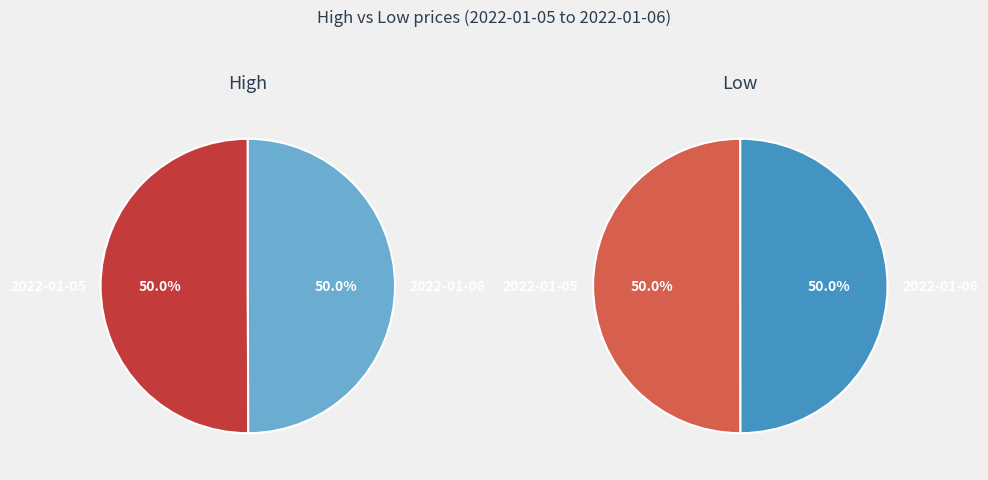

Rank the series at 2022-01-06 from lowest to highest value.

Low, High